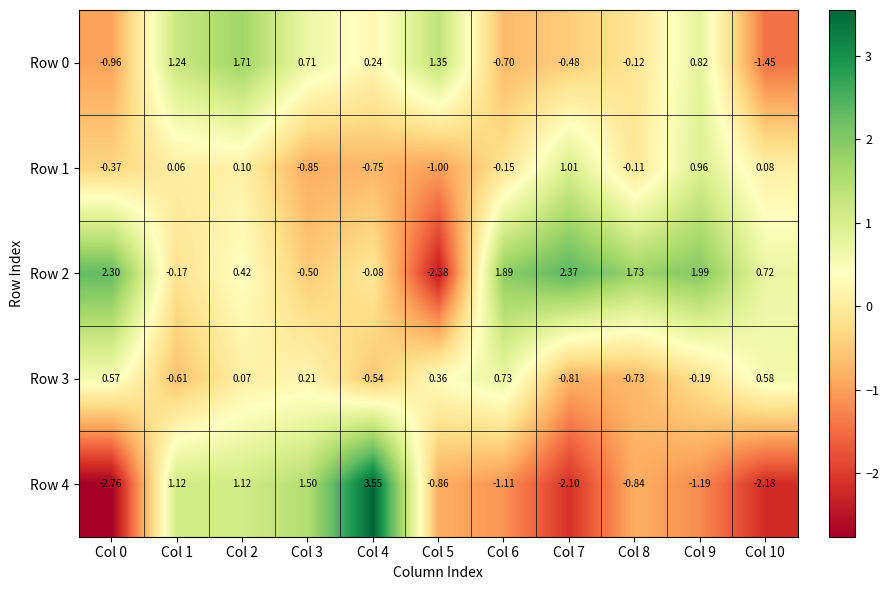

Is the value of Row 4 at Col 0 greater than the value of Row 1 at Col 10?

No